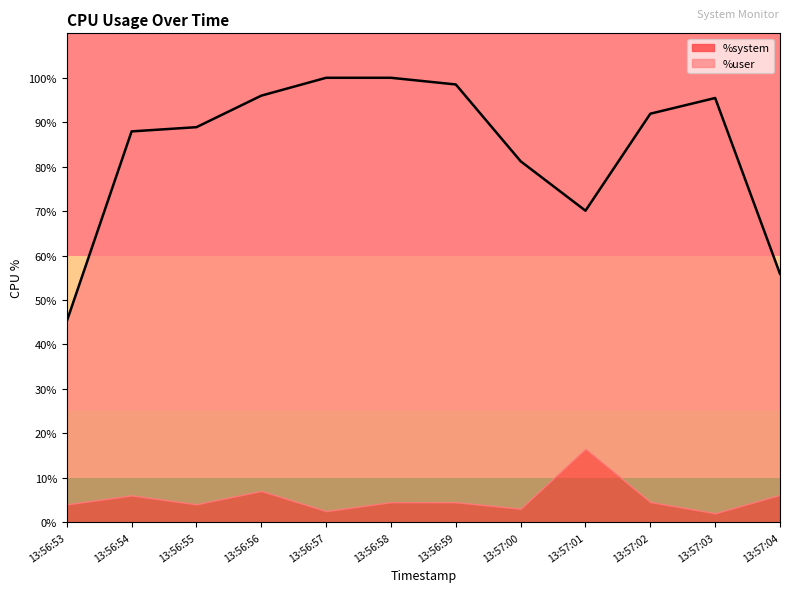

At which category does the chart reach its peak across all series?

13:56:57